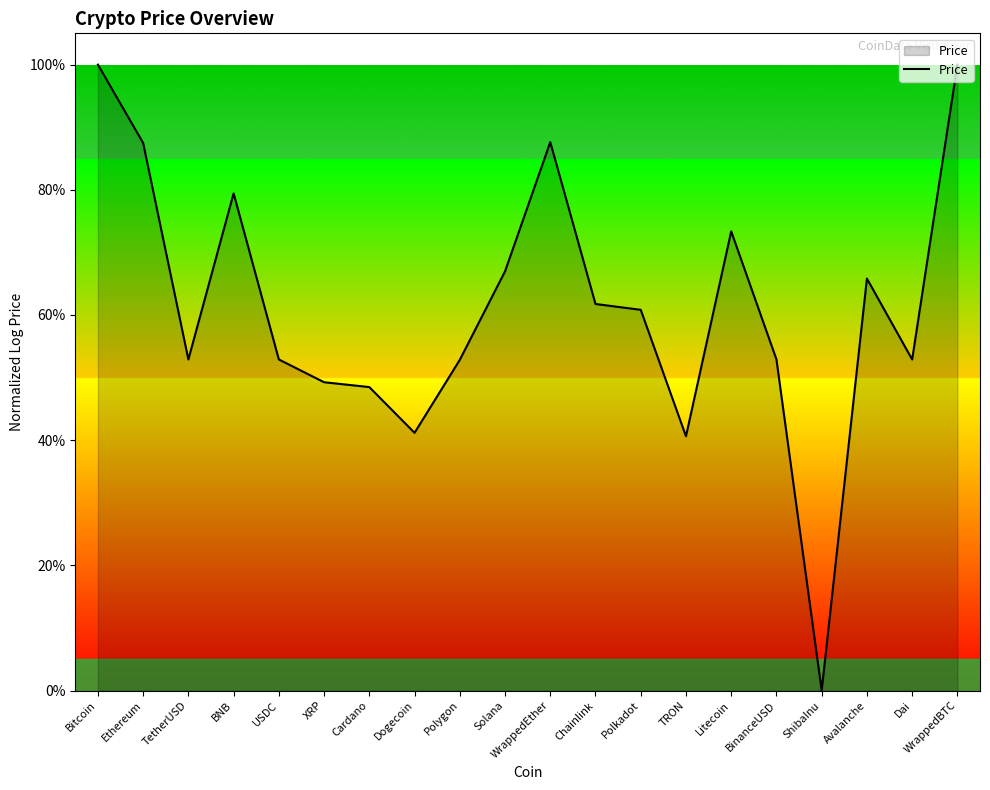

How many positive values are there?

19